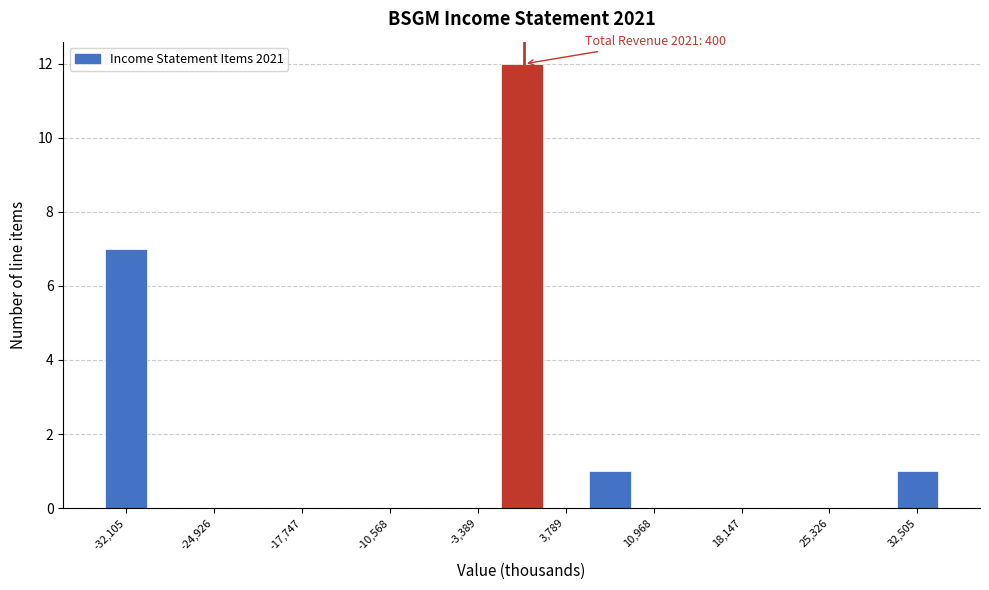

Read against the x-axis, roughly where is the centre of the tallest bar?

0